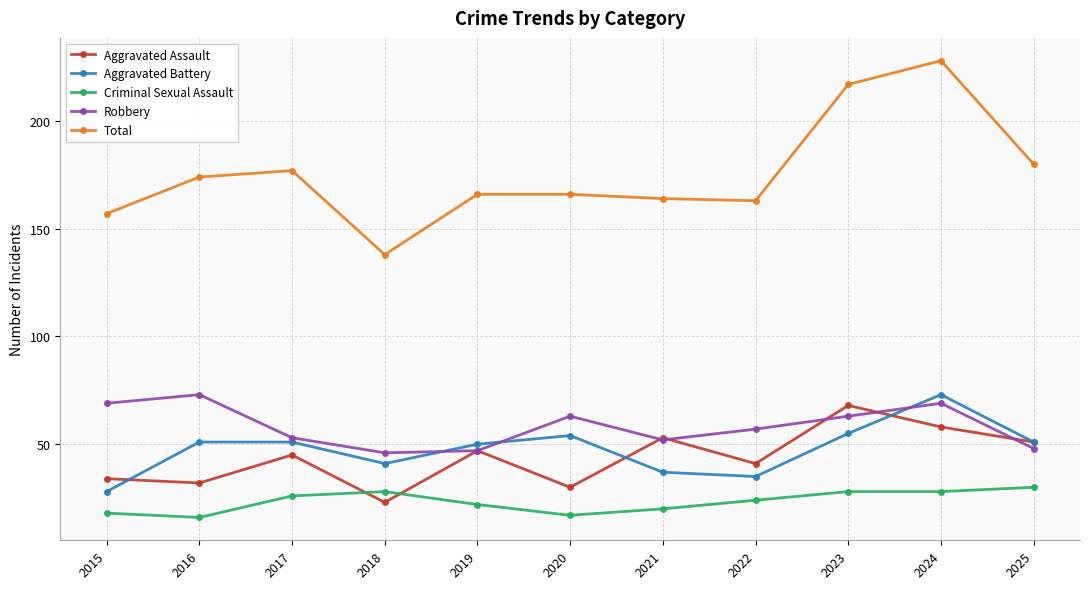

How many times do Criminal Sexual Assault and Aggravated Assault cross each other?

2